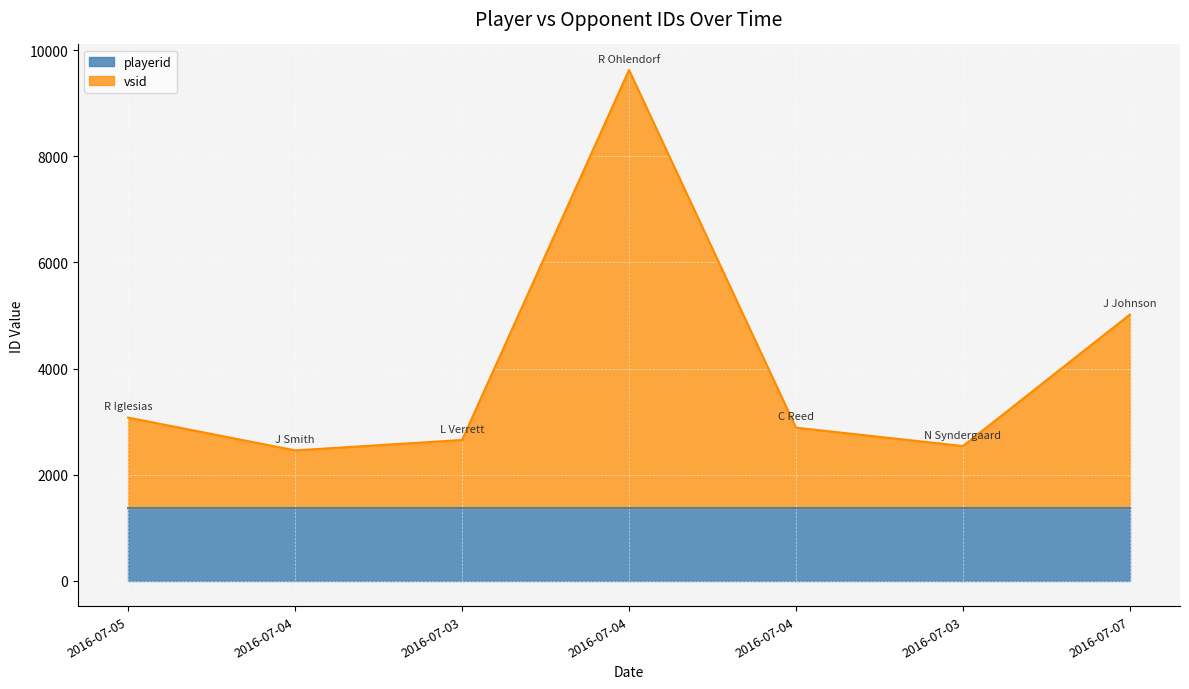

List the labels in order of value, largest first.

2016-07-04, 2016-07-07, 2016-07-05, 2016-07-04, 2016-07-03, 2016-07-03, 2016-07-04